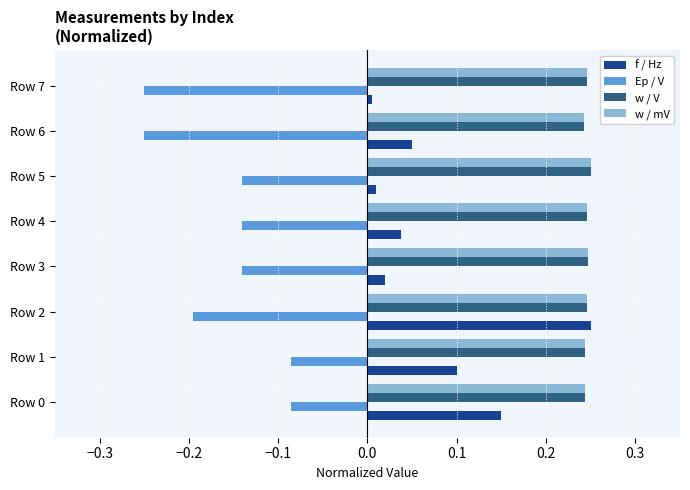

What is the sum of the w / V values at Row 3 and Row 1?

0.5